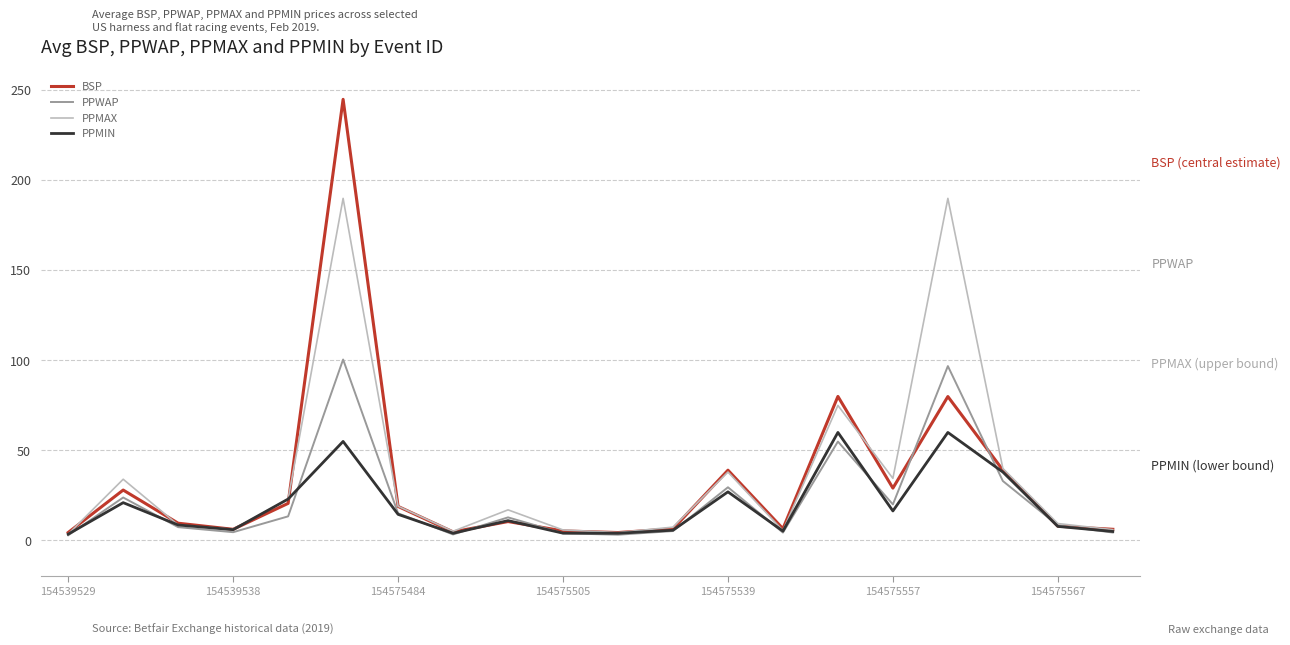

Which series has the largest range (max minus min)?

BSP